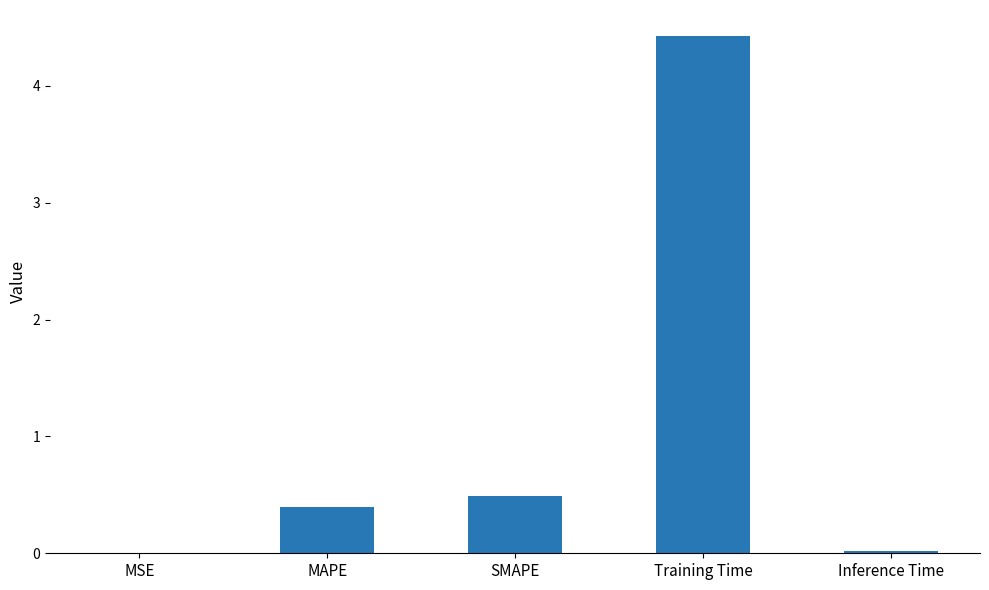

The value at Training Time is 4.4. True or false?

True